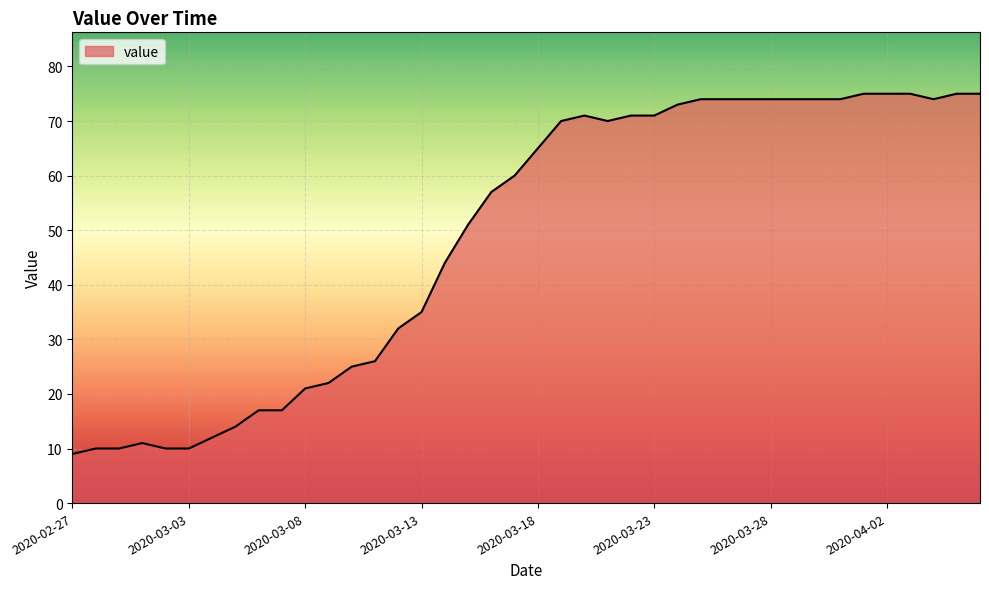

Reading right to left, what are all the values shown in this chart?

75	75	74	75	75	75	74	74	74	74	74	74	74	73	71	71	70	71	70	65	60	57	51	44	35	32	26	25	22	21	17	17	14	12	10	10	11	10	10	9